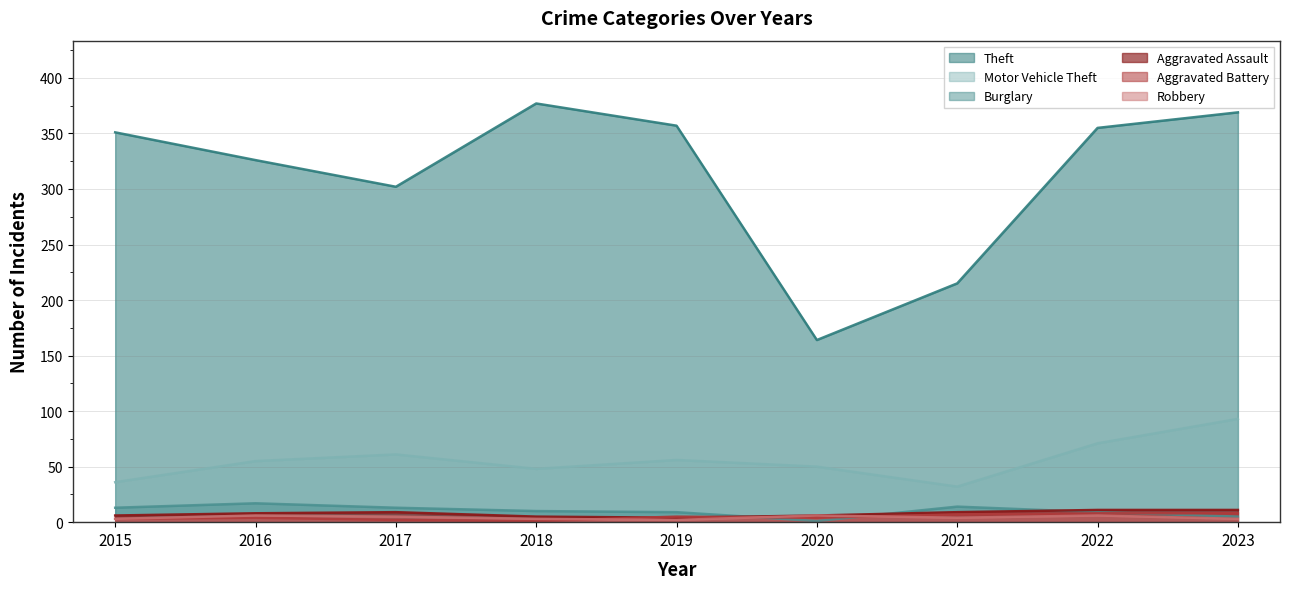

What are all the series names shown in the legend?

Theft, Motor Vehicle Theft, Burglary, Aggravated Assault, Aggravated Battery, Robbery